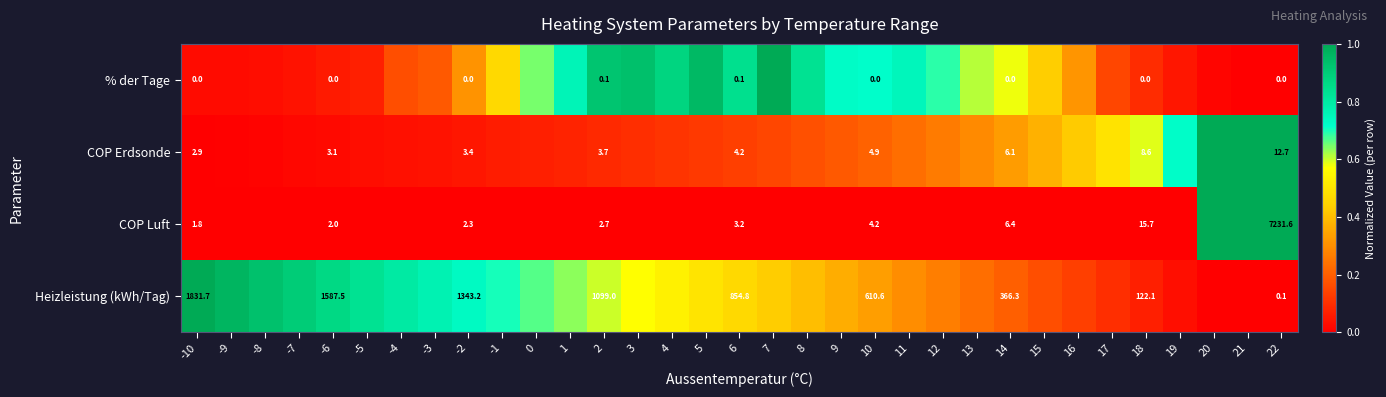

Is the value of Heizleistung (kWh/Tag) at 14 greater than the value of COP Luft at -2?

Yes